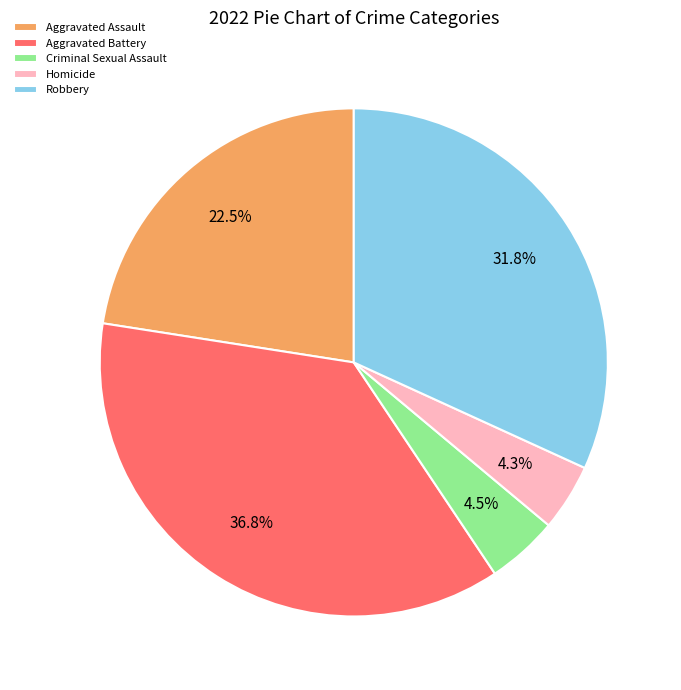

Does any single category account for the majority?

No